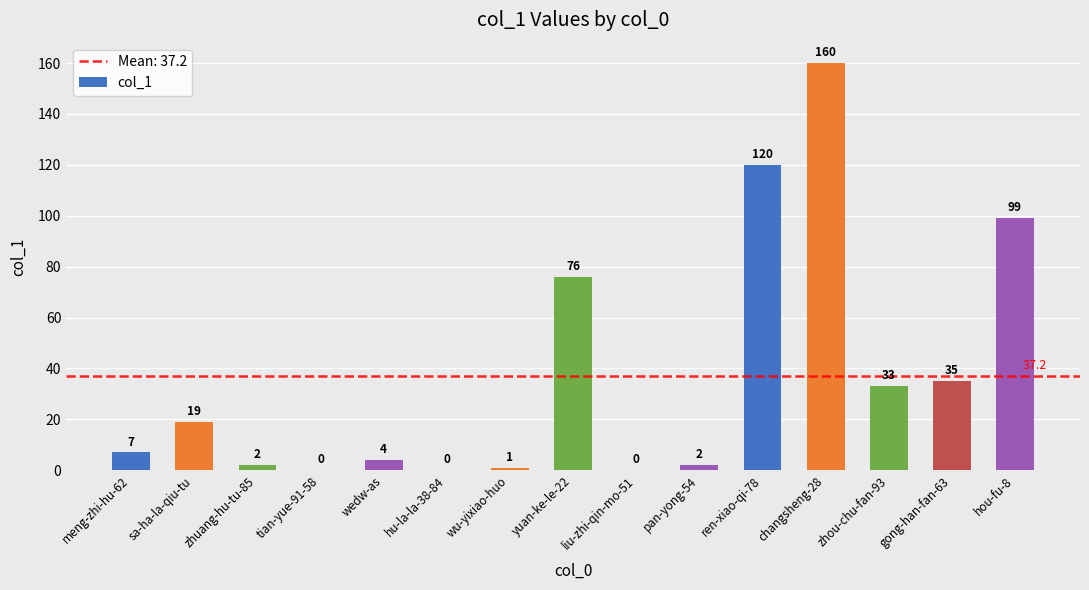

True or false: the data shows 2 at pan-yong-54.

True